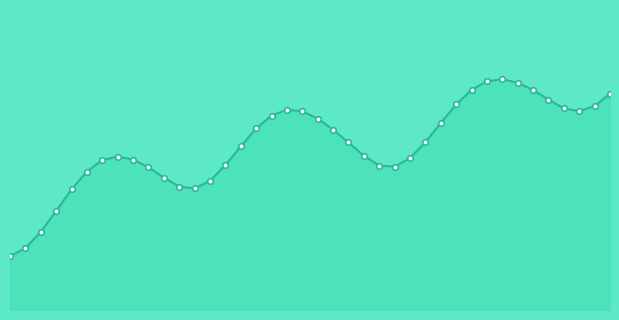

How many lines are shown in the chart?

1